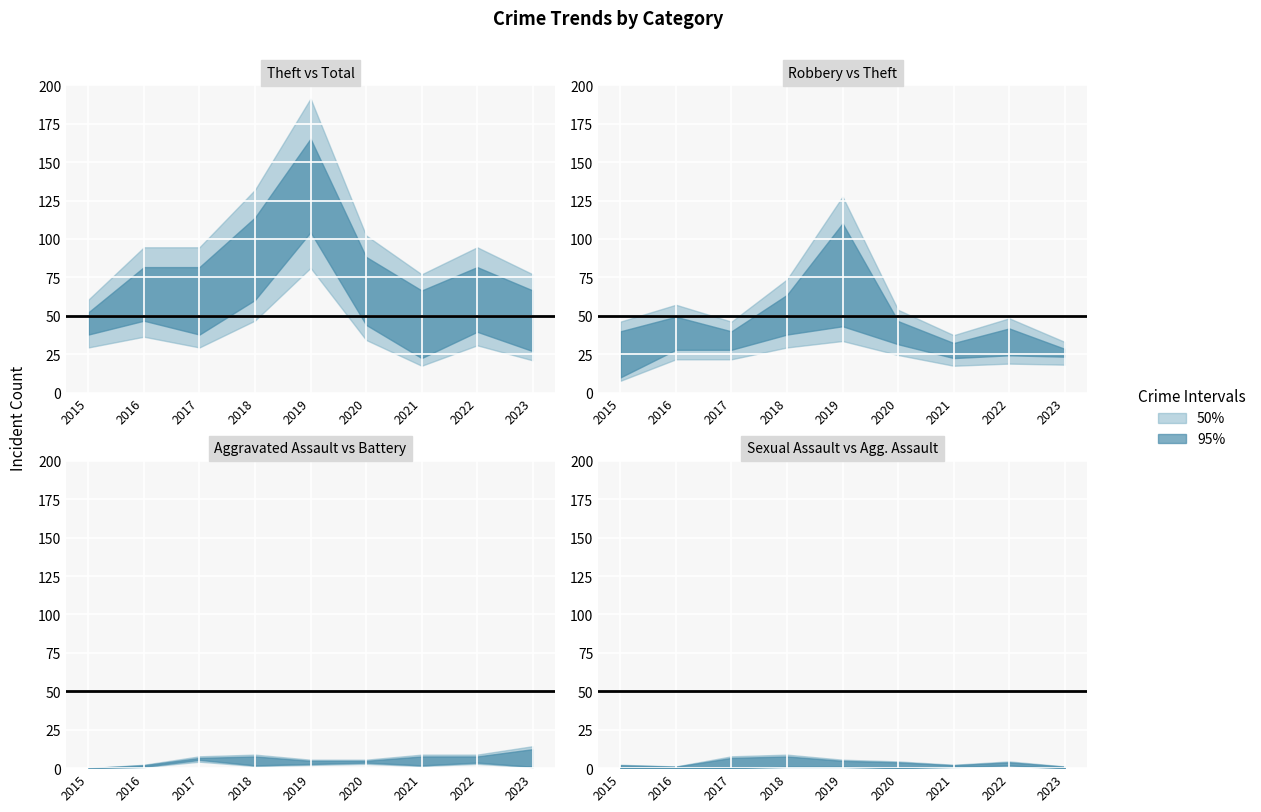

True or false: Aggravated Assault and Total intersect in this chart.

False